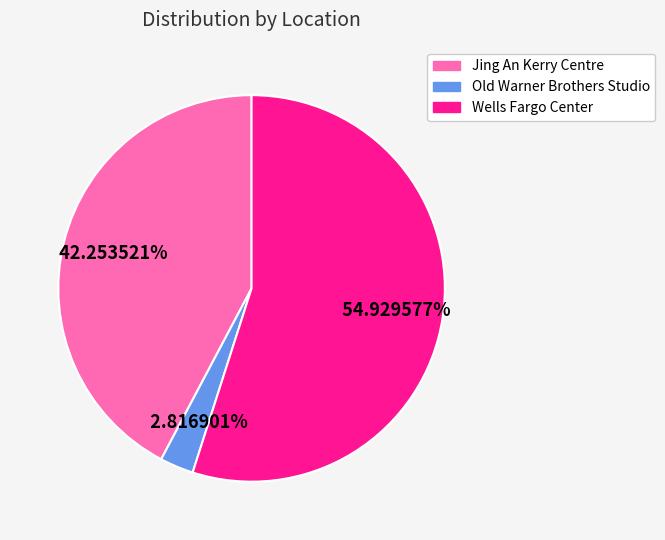

Do Jing An Kerry Centre and Old Warner Brothers Studio together represent more than half of the pie?

No